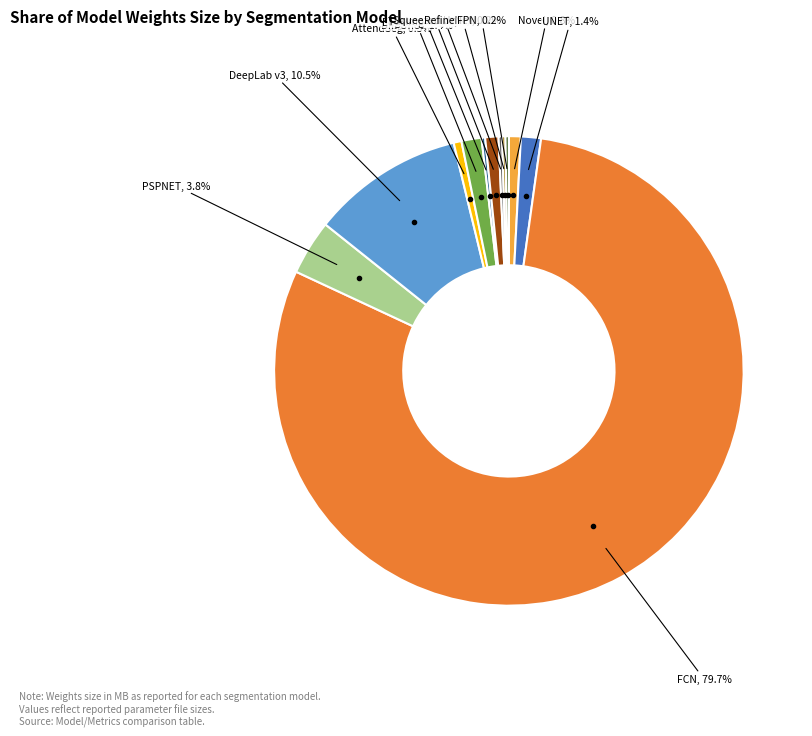

Is there a majority slice in this chart?

Yes